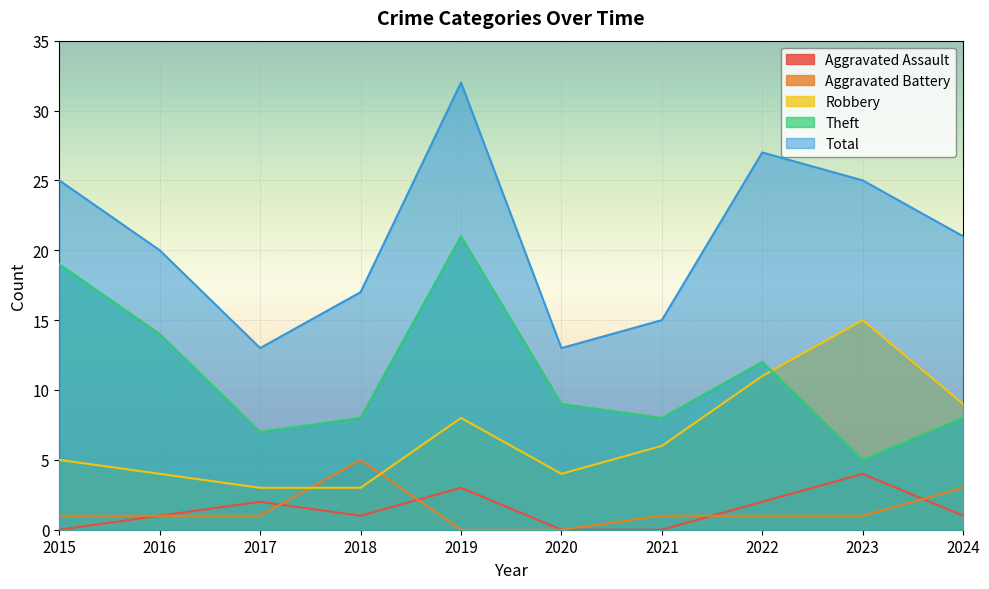

Where is the first local maximum for Total?

2019